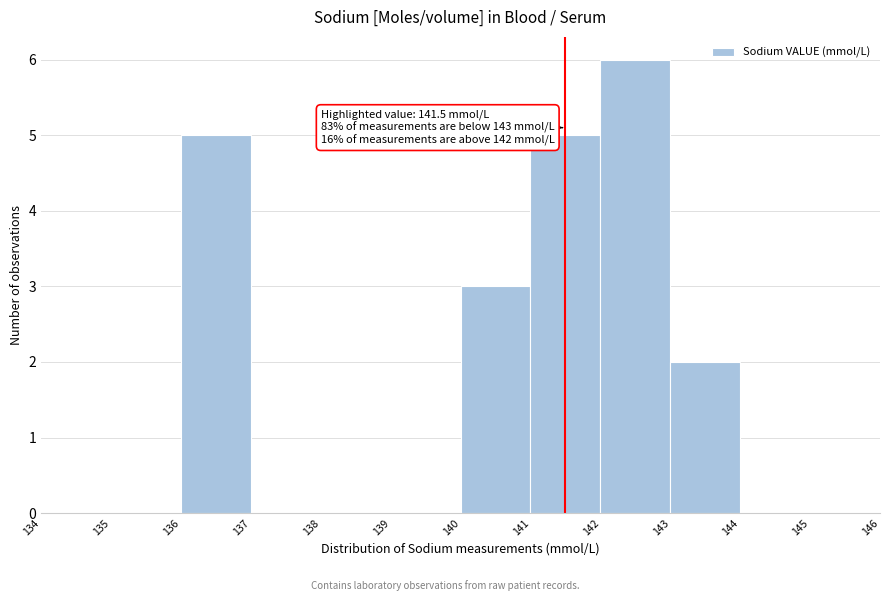

Over which range of the x-axis is the bar tallest?

142 to 143